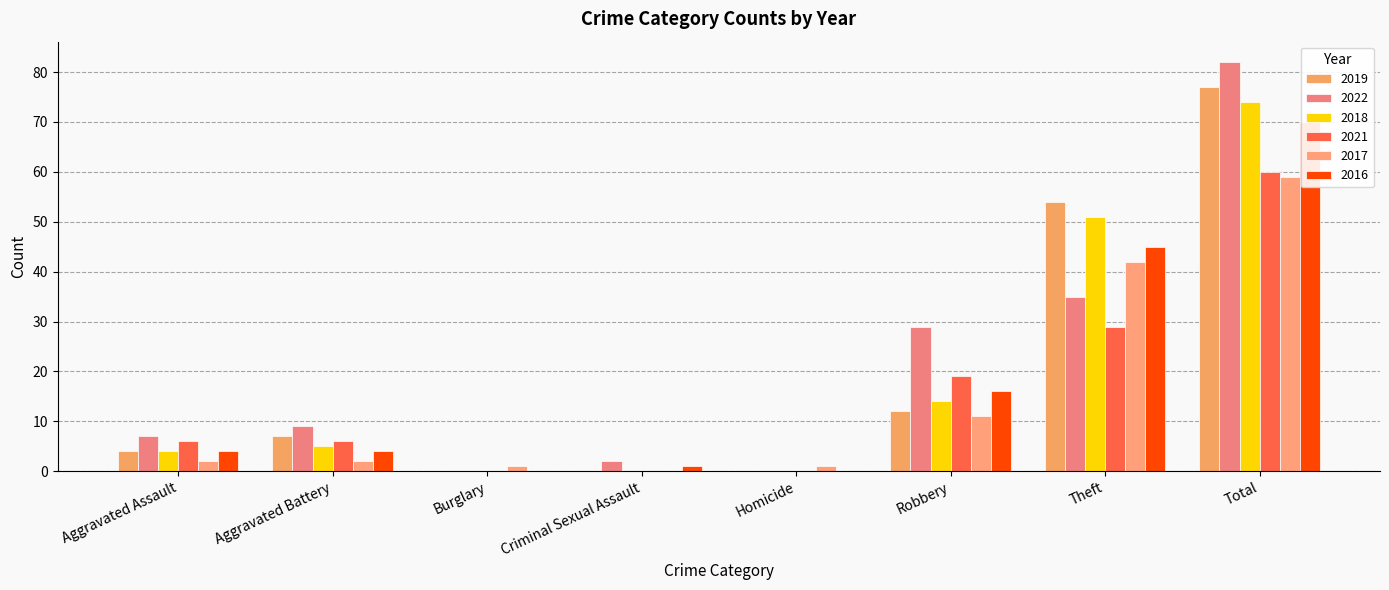

What is the label of the 4th bar from the left?

Criminal Sexual Assault